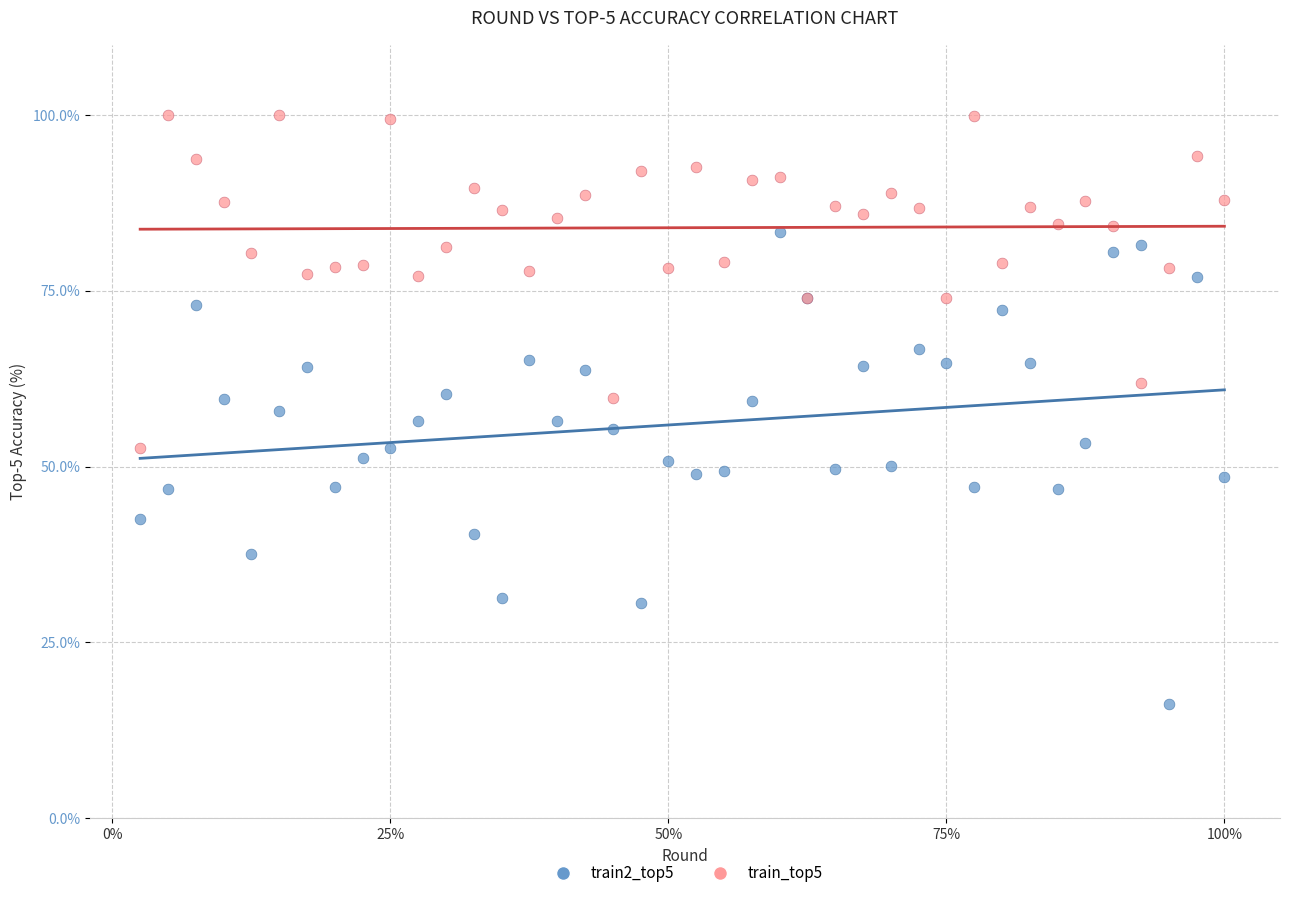

What are all the series names shown in the legend?

train2_top5, train_top5